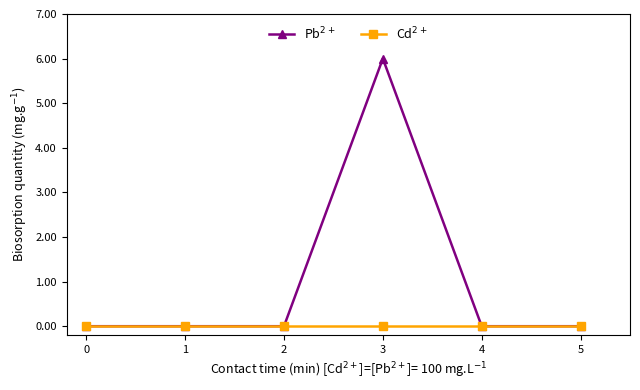

How many categories are shown in the chart?

6